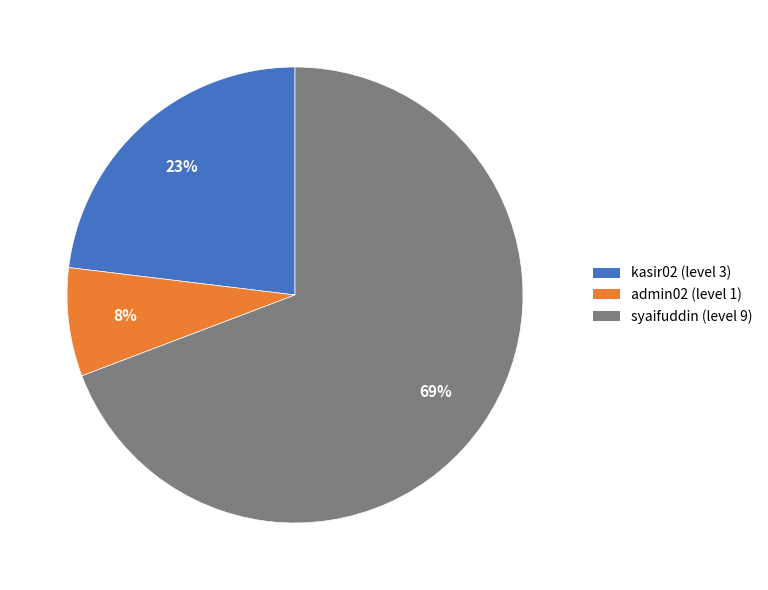

How many slices are in this pie chart?

3